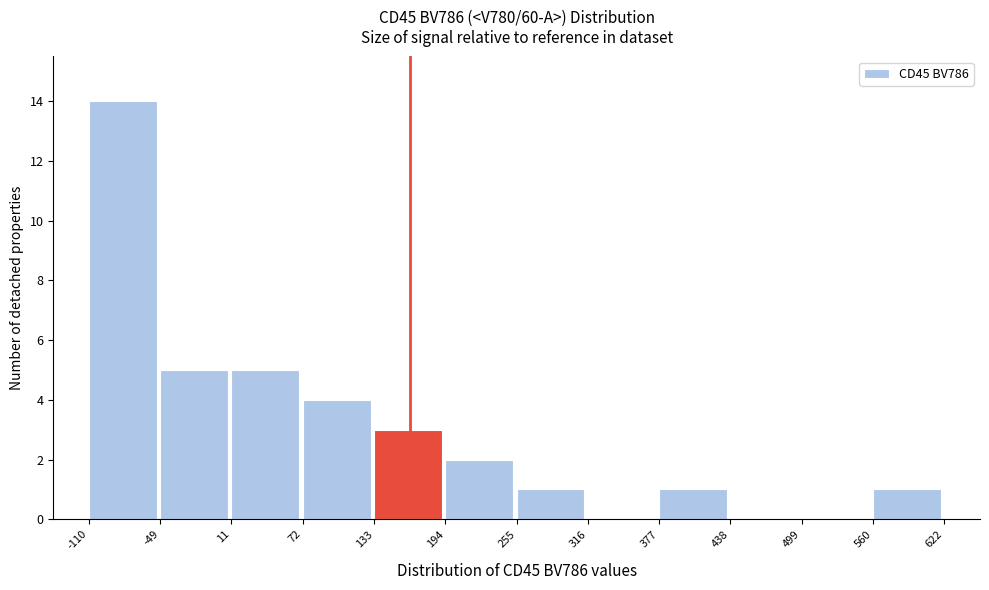

Reading left to right, transcribe this chart: for each bar, give the range it covers on the x-axis and its height. The values are not printed on the chart, so give them approximately, as read against the axis.

-110 to -49: 14
-49 to 11: 5
11 to 72: 5
72 to 133: 4
133 to 194: 3
194 to 255: 2
255 to 316: 1
316 to 377: 0
377 to 438: 1
438 to 499: 0
499 to 560: 0
560 to 622: 1